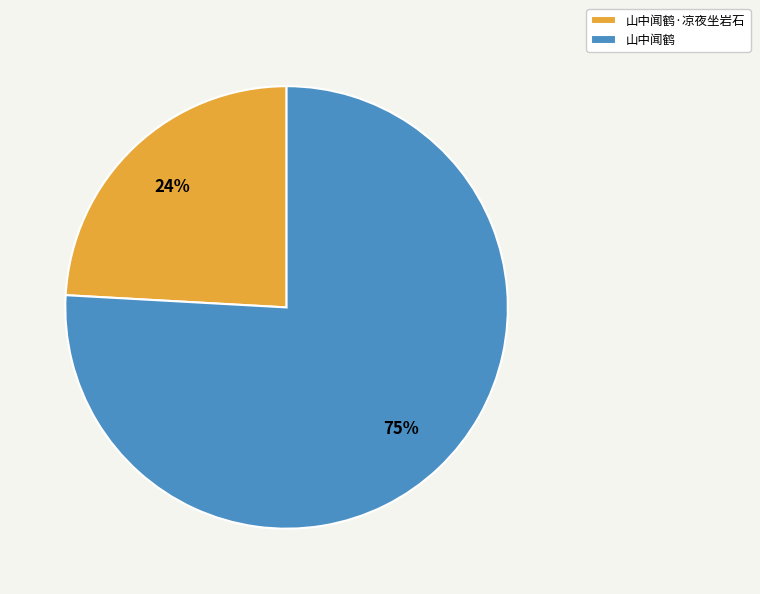

What is the change in value from 山中闻鹤·凉夜坐岩石 to 山中闻鹤?

+779806